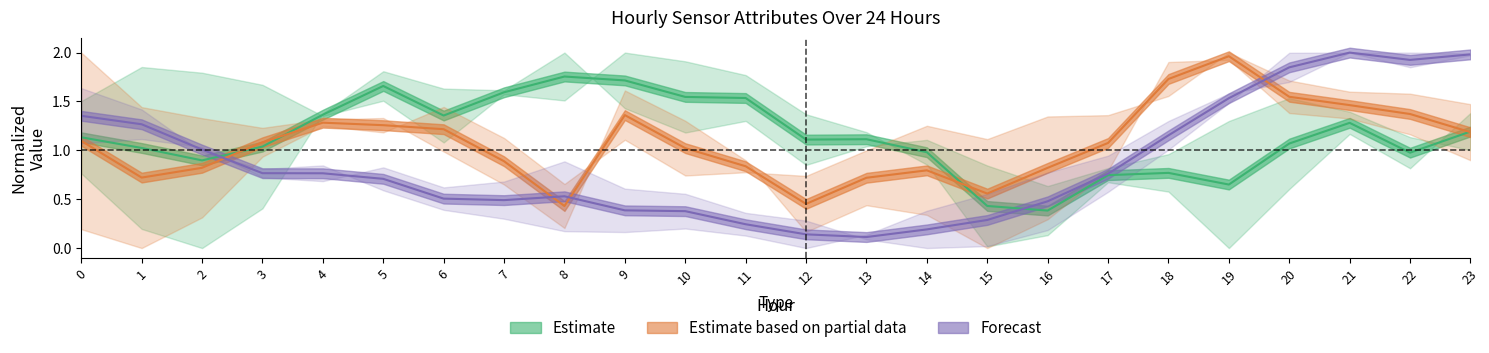

The Estimate based on partial data series shows 0.8 at 2. True or false?

True